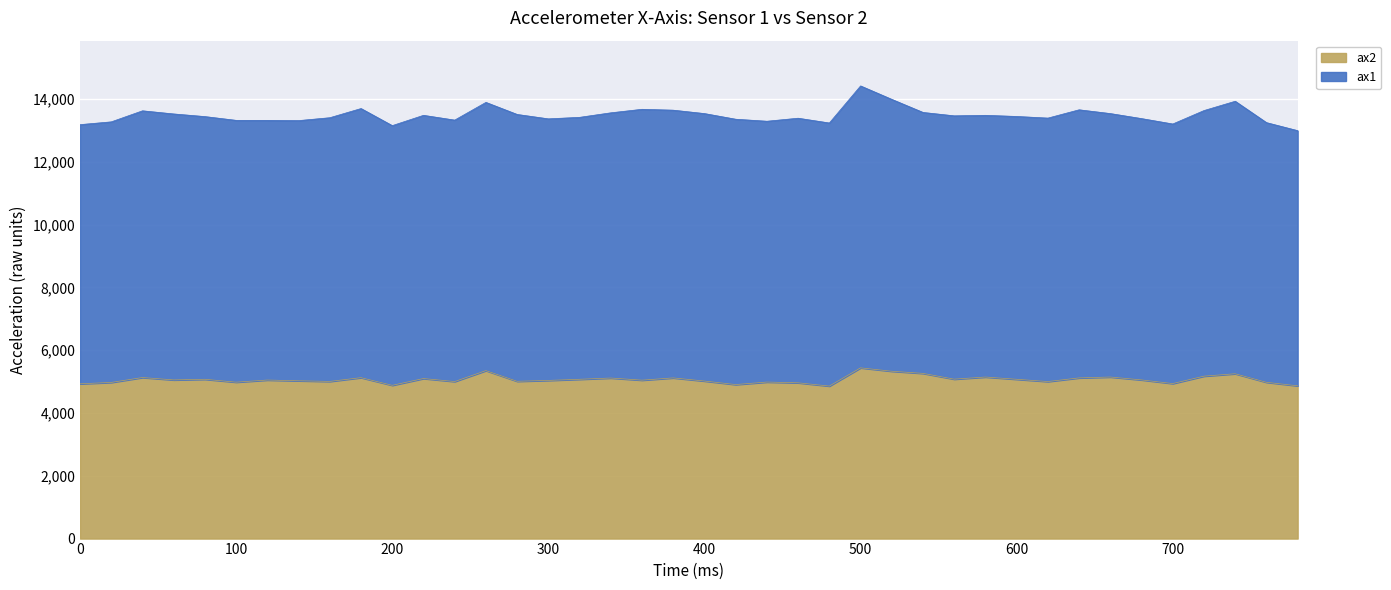

What is the highest value of the ax2 series?

5436